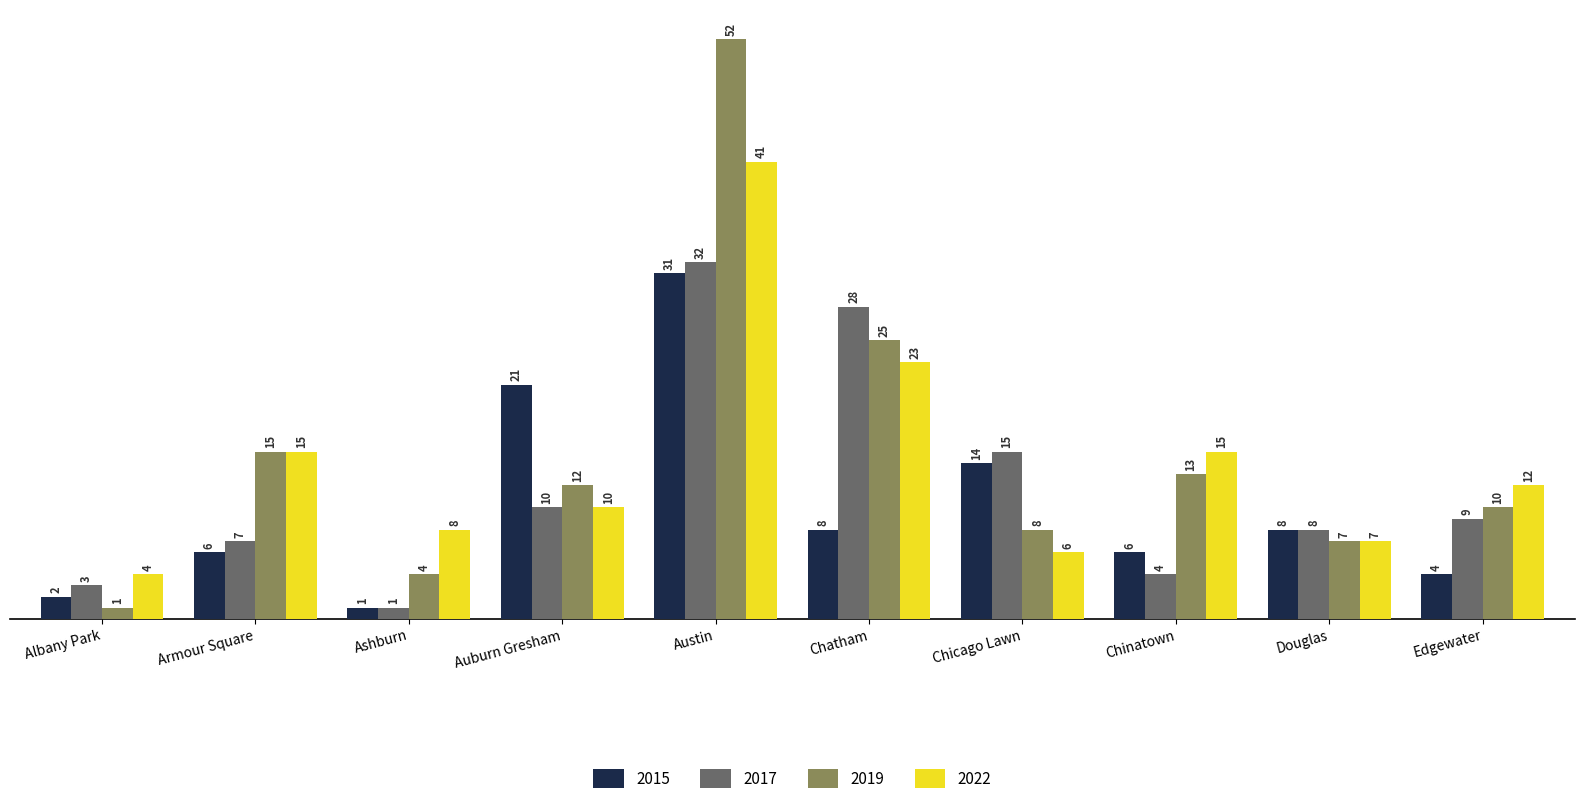

Reading right to left, transcribe all the data shown in this chart.

2015: Edgewater=4	Douglas=8	Chinatown=6	Chicago Lawn=14	Chatham=8	Austin=31	Auburn Gresham=21	Ashburn=1	Armour Square=6	Albany Park=2
2017: Edgewater=9	Douglas=8	Chinatown=4	Chicago Lawn=15	Chatham=28	Austin=32	Auburn Gresham=10	Ashburn=1	Armour Square=7	Albany Park=3
2019: Edgewater=10	Douglas=7	Chinatown=13	Chicago Lawn=8	Chatham=25	Austin=52	Auburn Gresham=12	Ashburn=4	Armour Square=15	Albany Park=1
2022: Edgewater=12	Douglas=7	Chinatown=15	Chicago Lawn=6	Chatham=23	Austin=41	Auburn Gresham=10	Ashburn=8	Armour Square=15	Albany Park=4